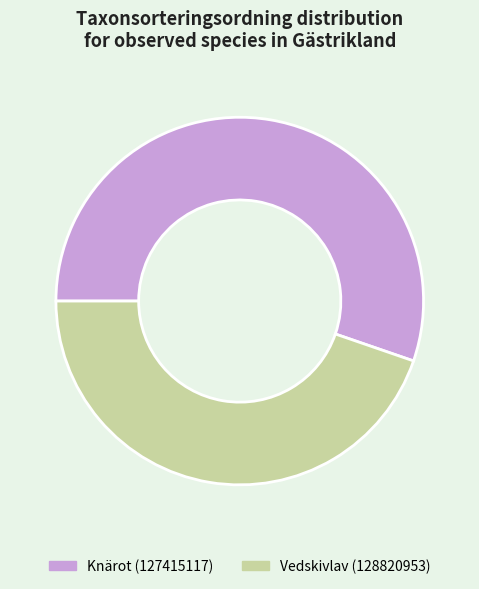

Does Knärot (127415117) represent more than half of the total?

Yes